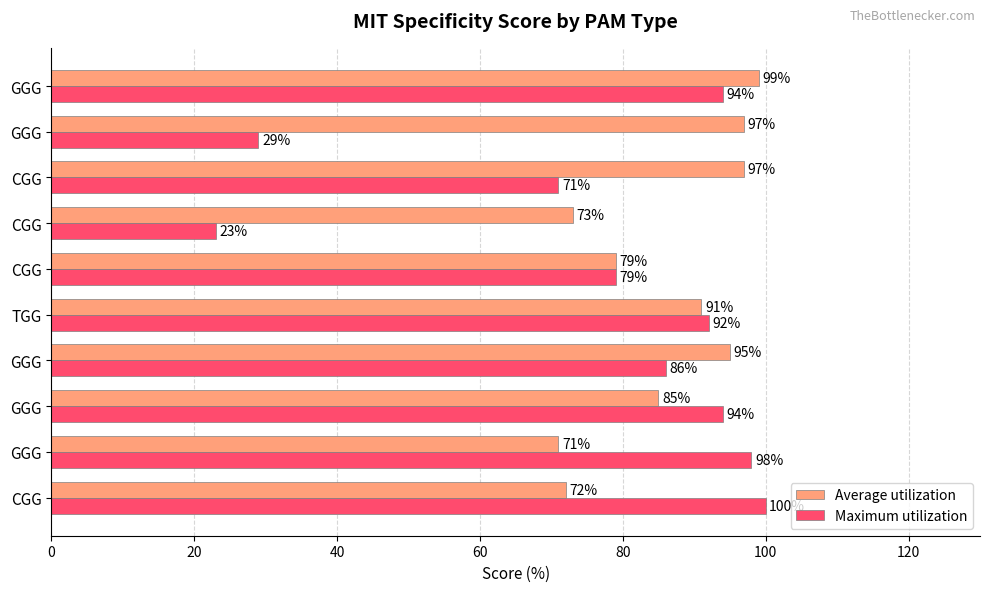

What is the average value of the Maximum utilization series?

77